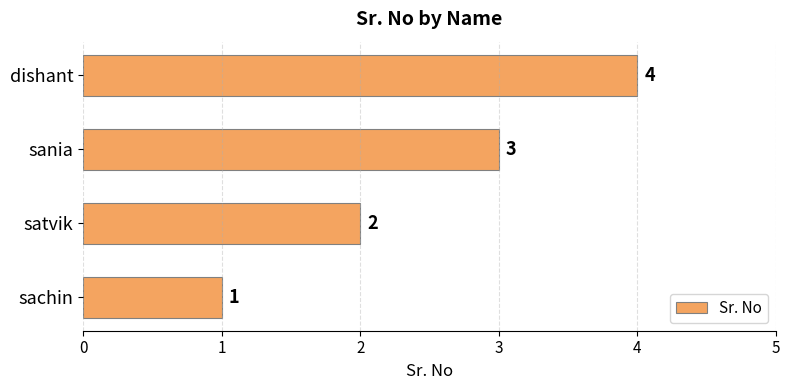

List the labels in order of value, largest first.

dishant, sania, satvik, sachin